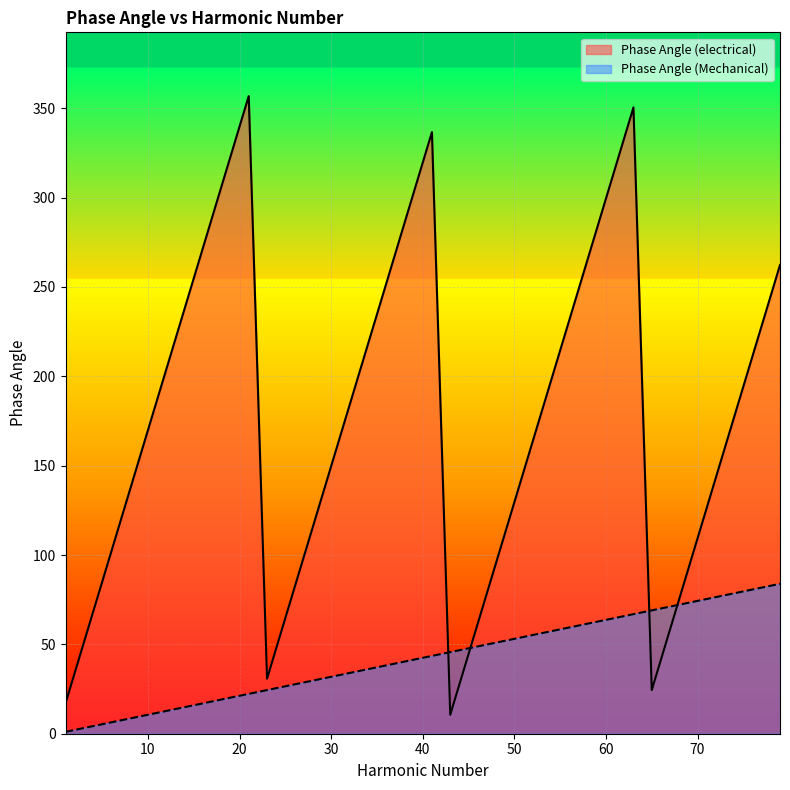

Rank the series at 31 from highest to lowest value.

Phase Angle (electrical), Phase Angle (Mechanical)